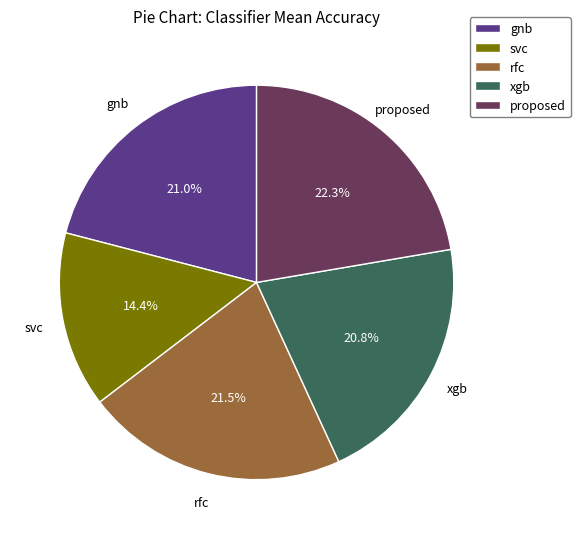

How many slices are in this pie chart?

5